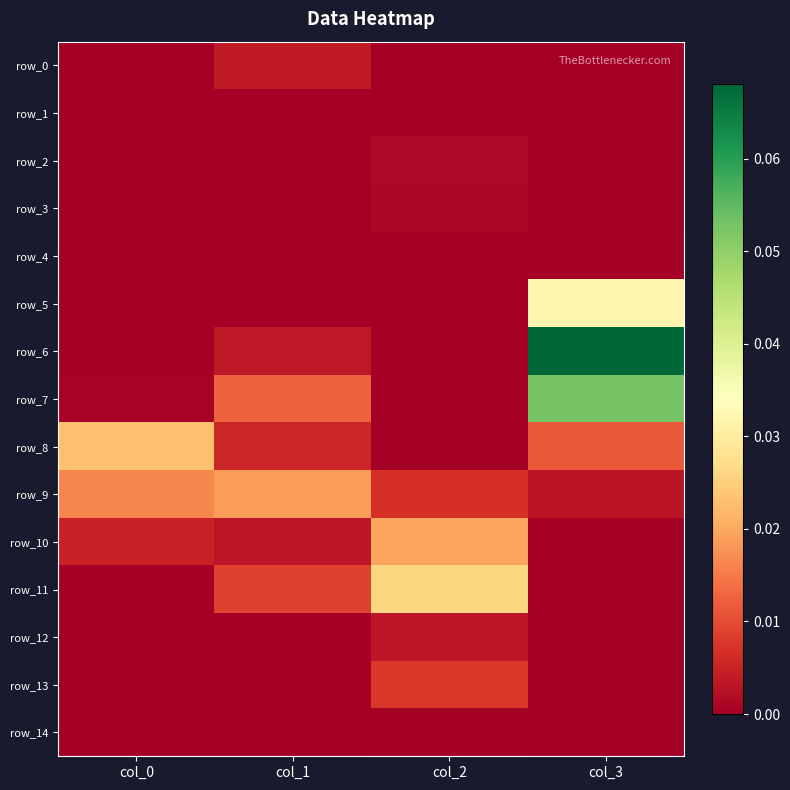

How many series are shown in this chart?

15